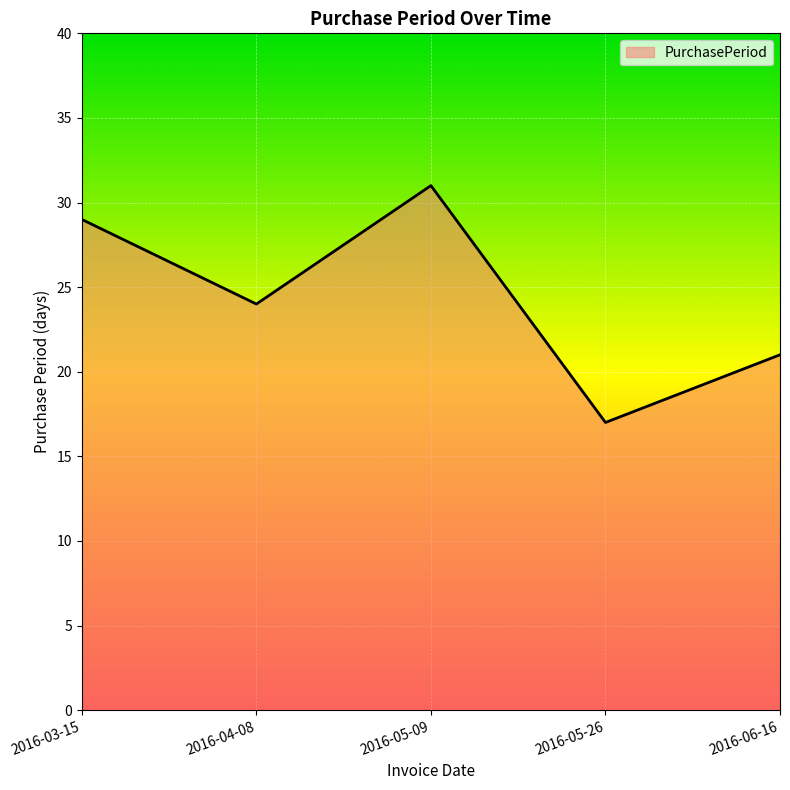

Between 2016-05-26 and 2016-04-08, which is larger?

2016-04-08